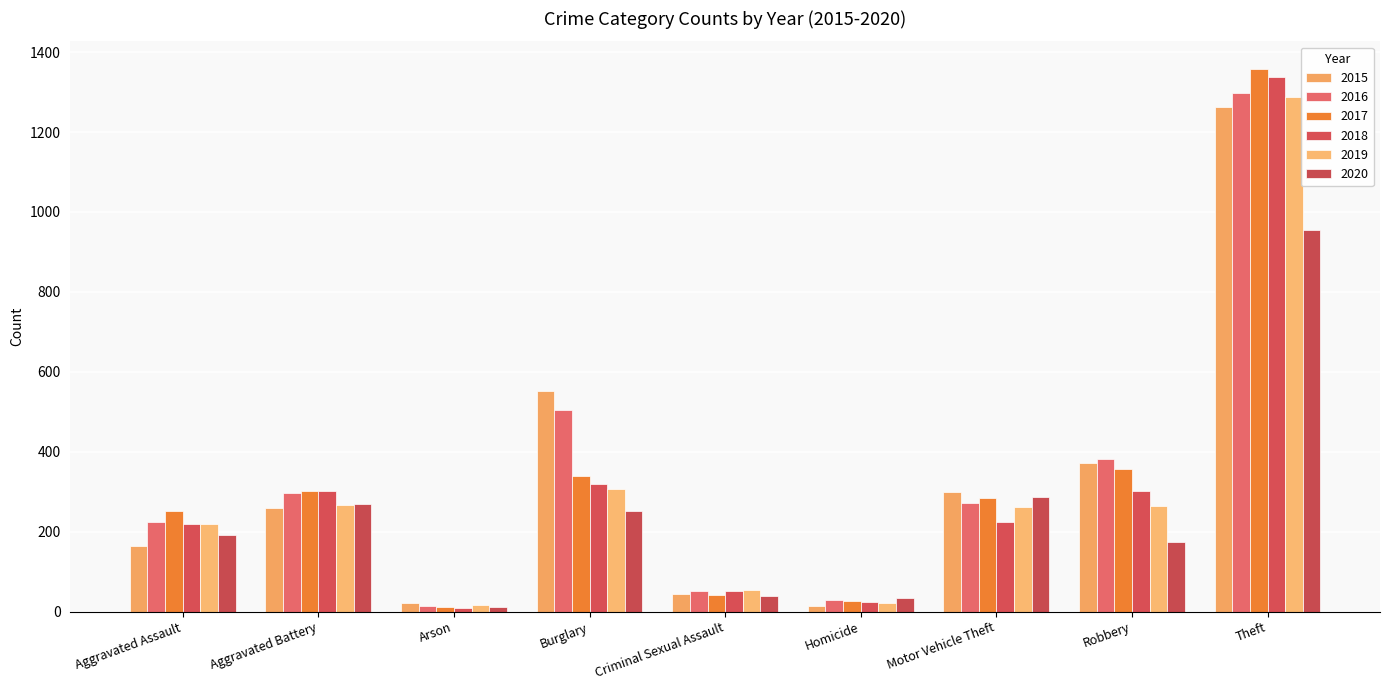

True or false: 2017 has a value of 303 at Aggravated Battery.

True